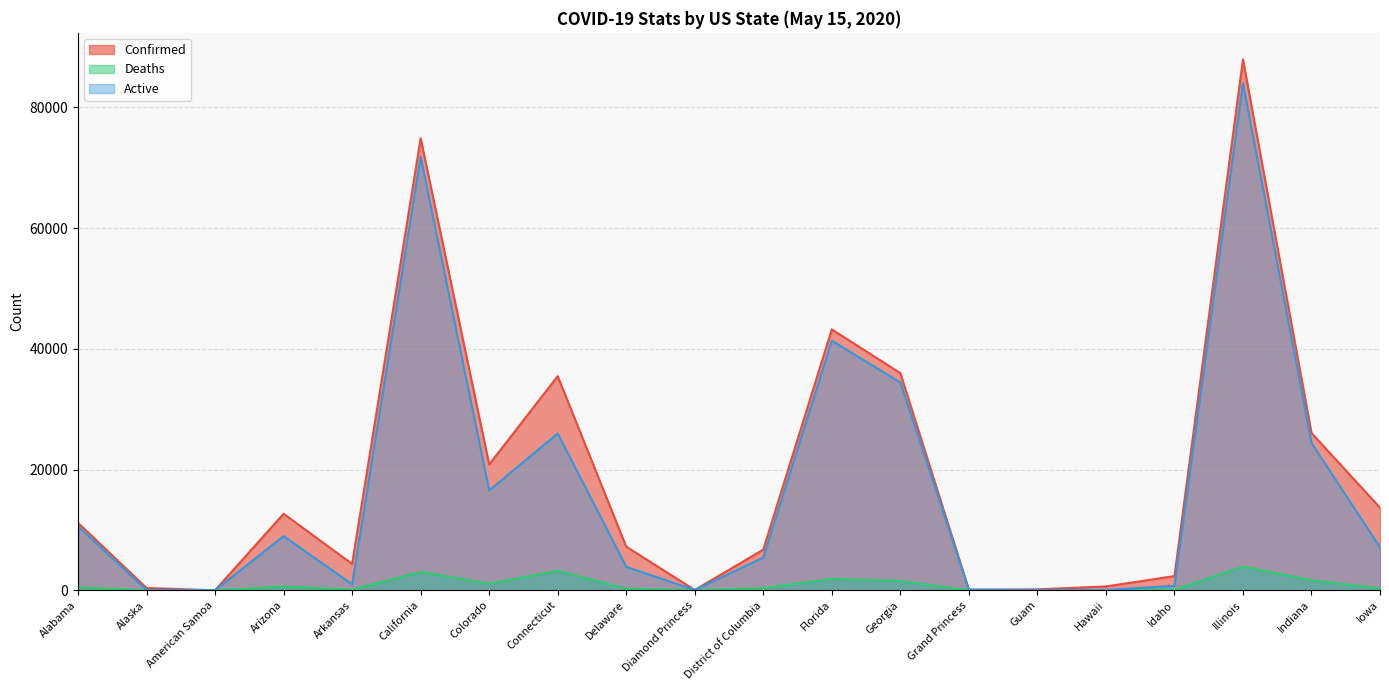

Count the number of categories in the chart.

20